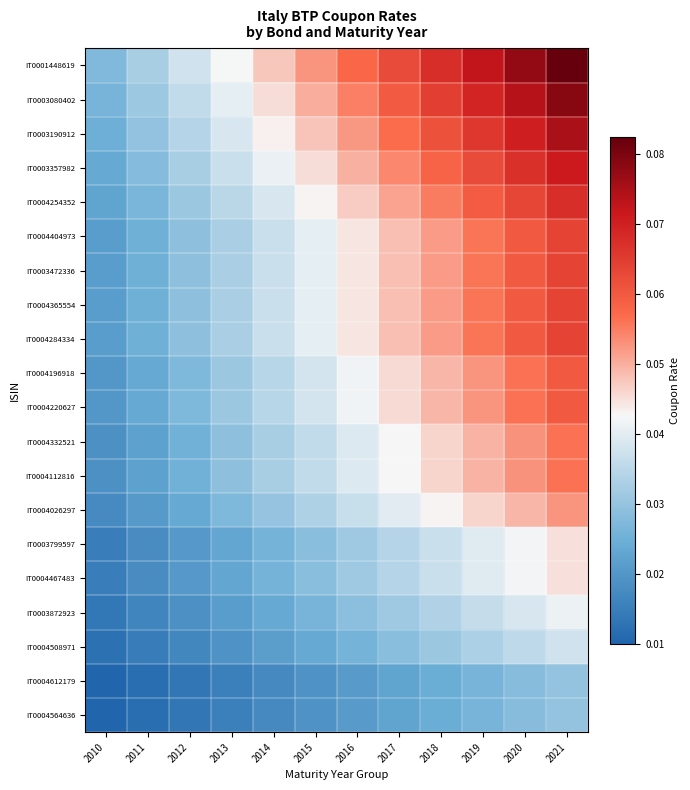

What is the total value across all series at 2019?

1.0